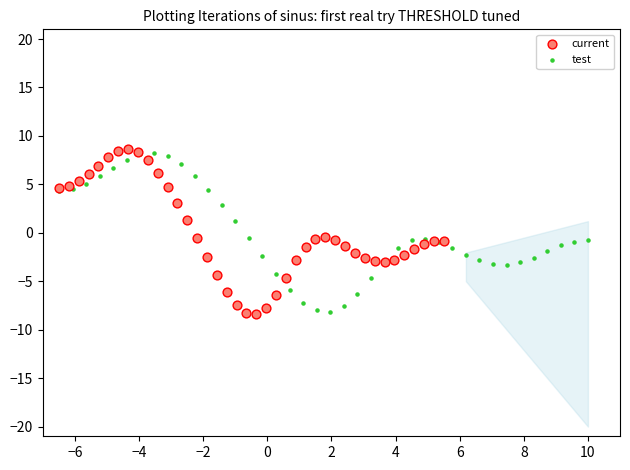

Which series has the widest spread of Y values?

current